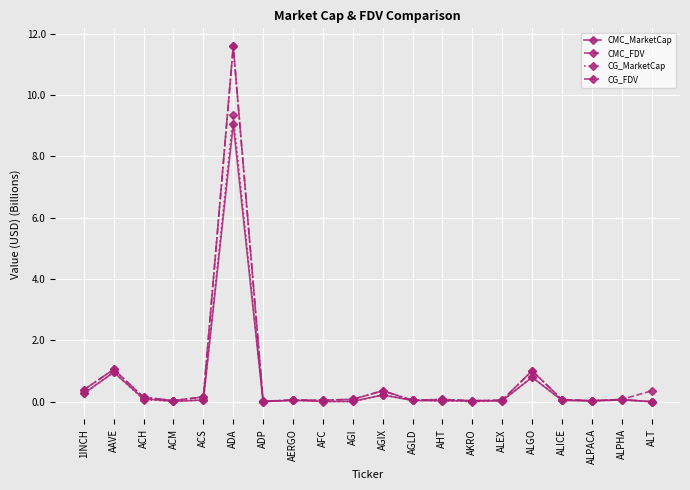

The CMC_MarketCap series shows 0.2 at AGIX. True or false?

True